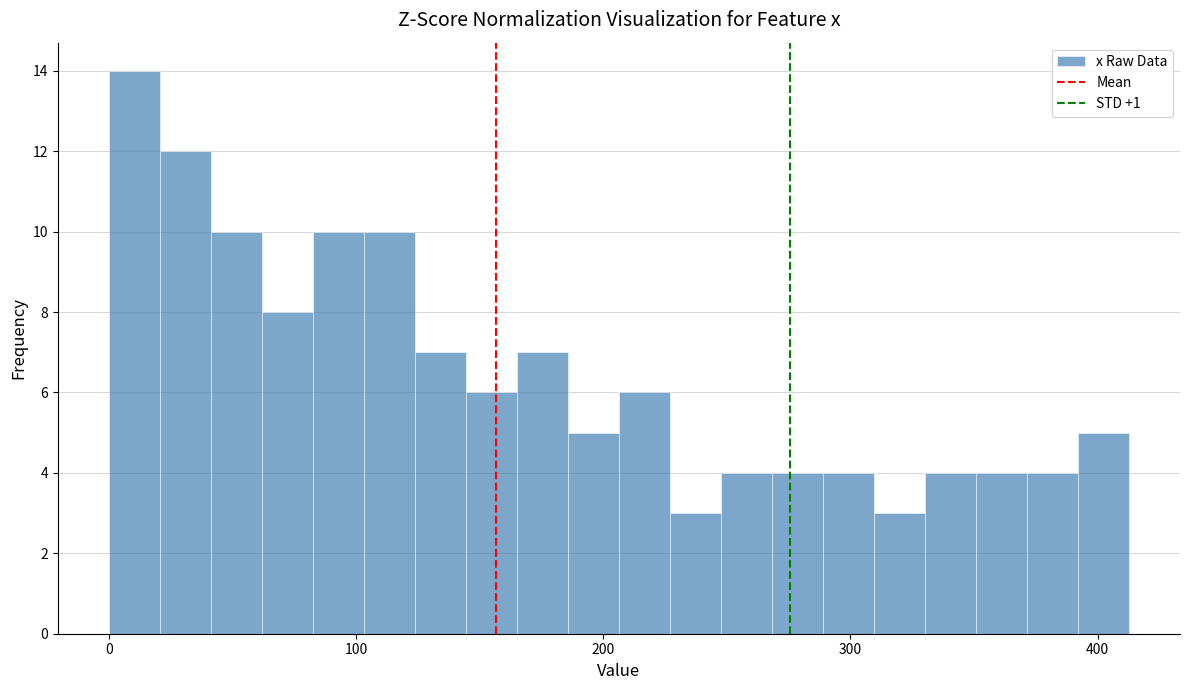

Around what value on the x-axis is the tallest bar? Give the approximate position of its centre, as read against the axis.

10